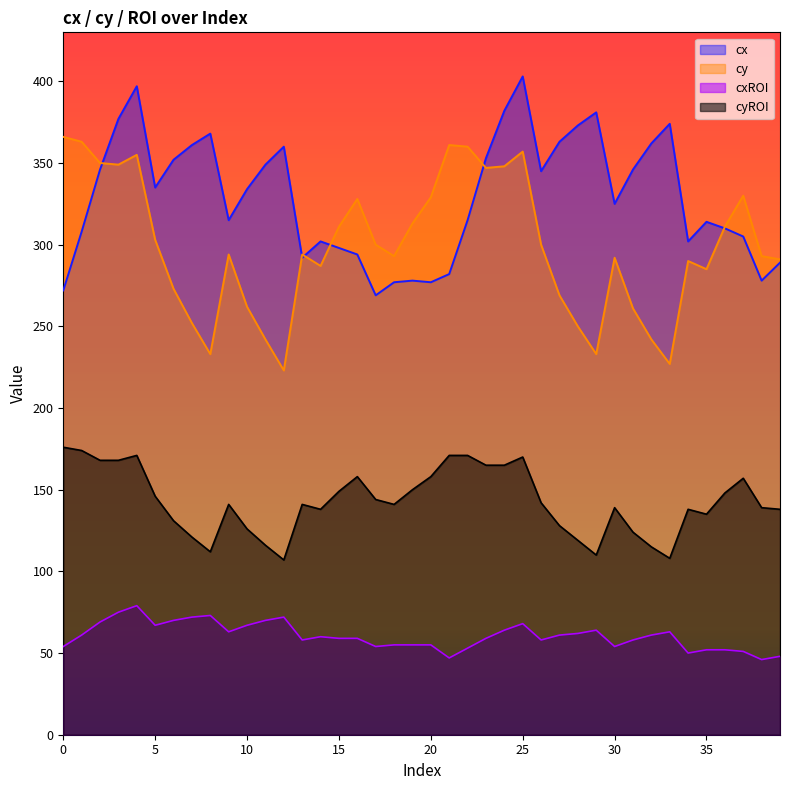

The cyROI series shows 70 at 33. True or false?

False